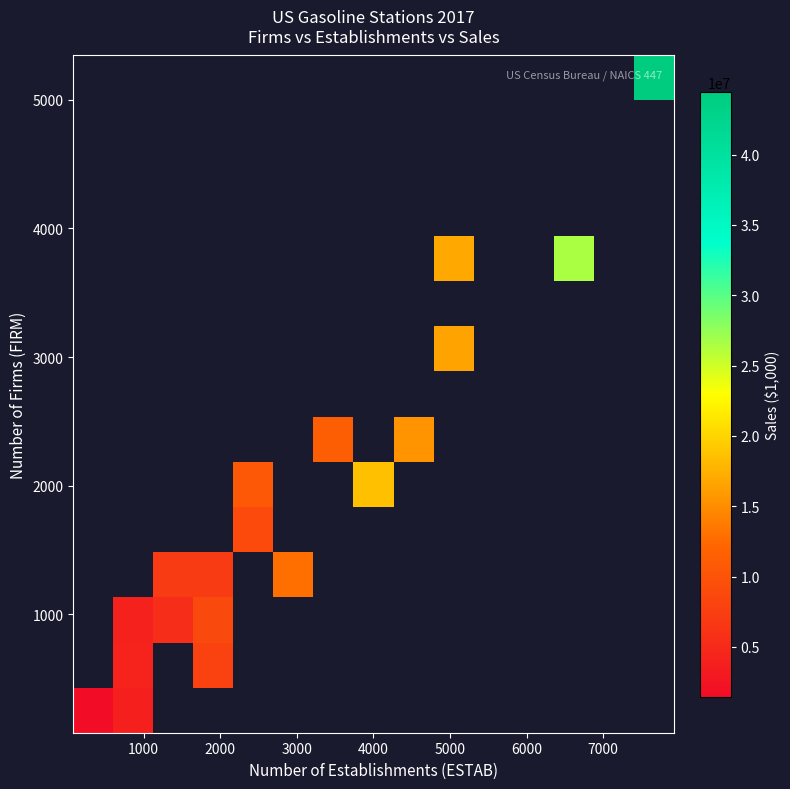

How many data points does each series have?

15